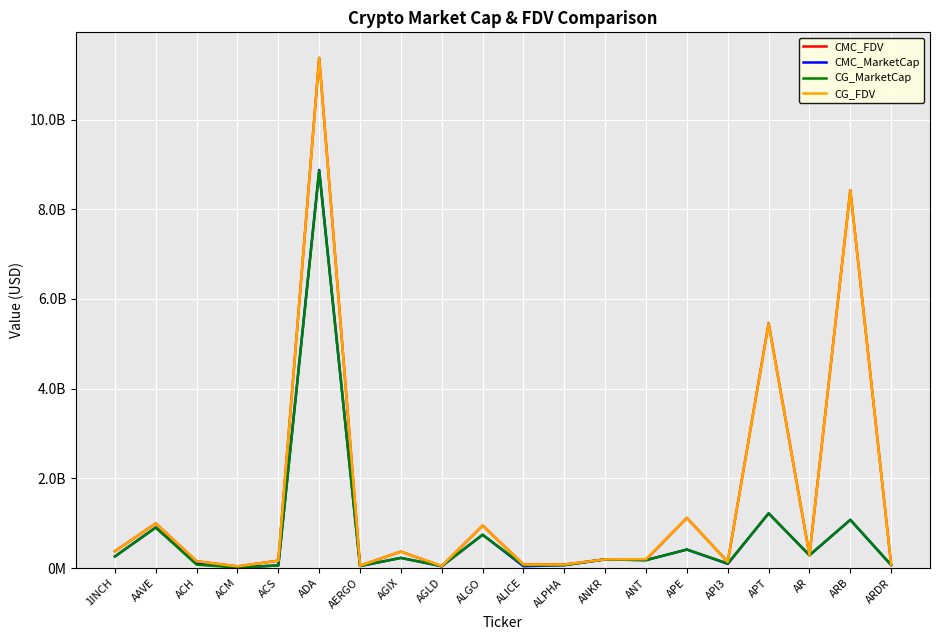

Is this an area chart (filled region under the line)?

No